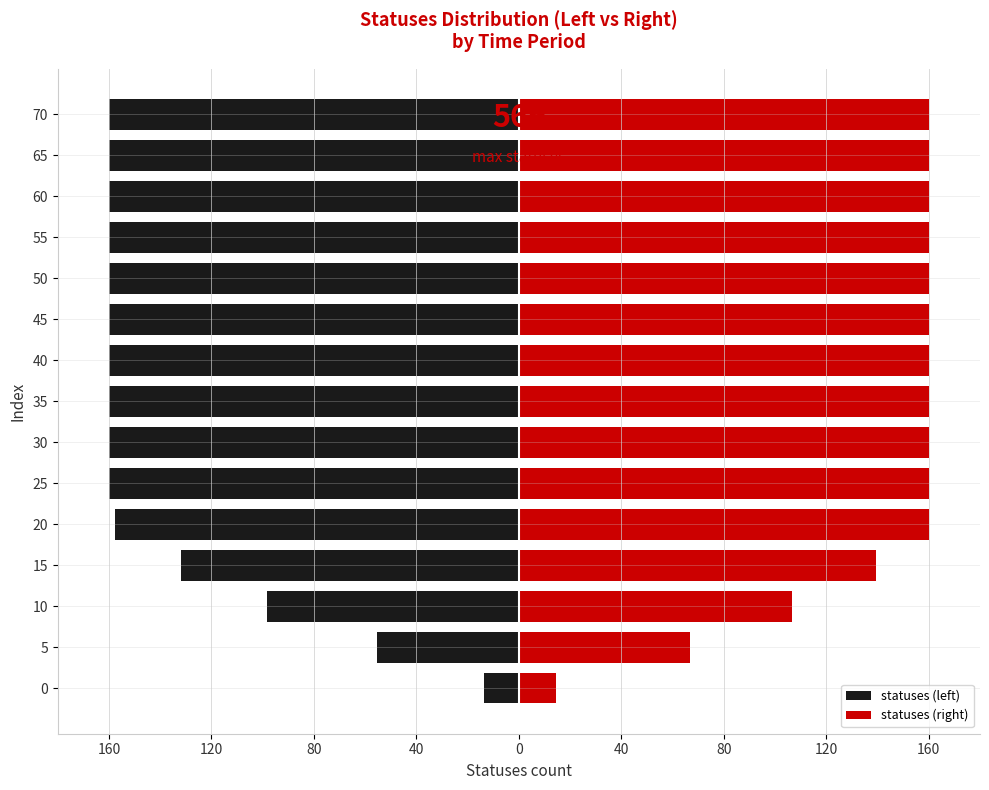

The statuses (right) series shows 160.0 at 45. True or false?

True